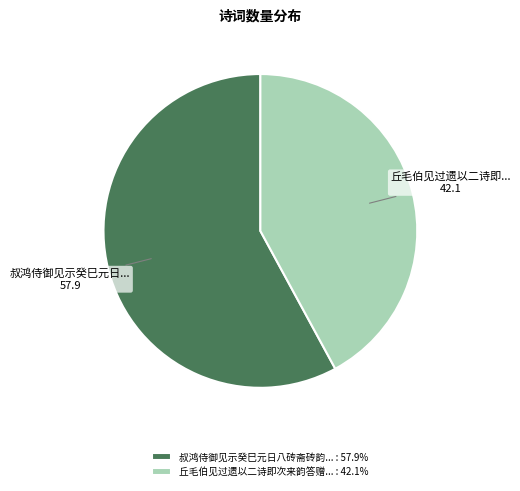

Is 丘毛伯见过遗以二诗即次来韵答赠... : 42.1% the majority of the pie?

No